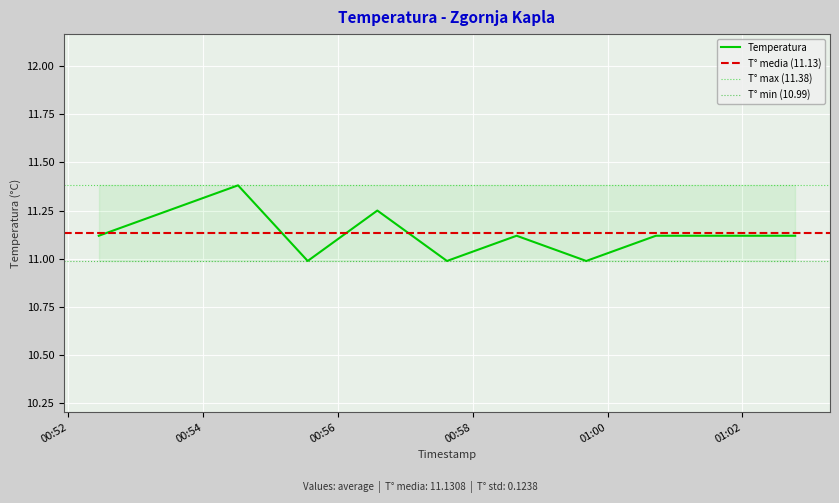

Reading left to right, transcribe all the data shown in this chart.

2023-12-11 00:52:27=11.1	2023-12-11 00:53:29=11.2	2023-12-11 00:54:31=11.4	2023-12-11 00:55:33=11.0	2023-12-11 00:56:35=11.2	2023-12-11 00:57:37=11.0	2023-12-11 00:58:39=11.1	2023-12-11 00:59:41=11.0	2023-12-11 01:00:43=11.1	2023-12-11 01:01:45=11.1	2023-12-11 01:02:47=11.1